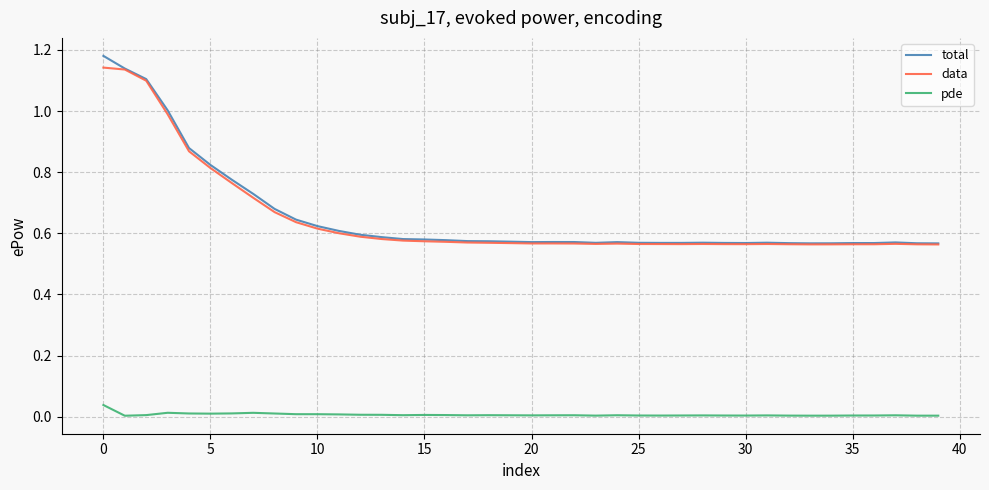

True or false: pde and data cross at least once.

False